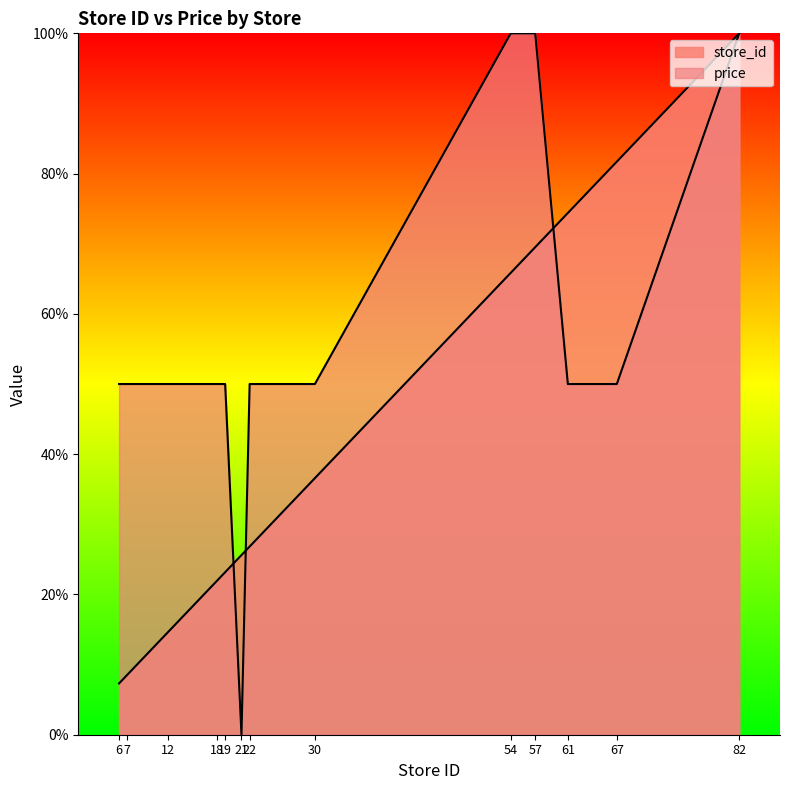

How many intersections are there between price and store_id?

3